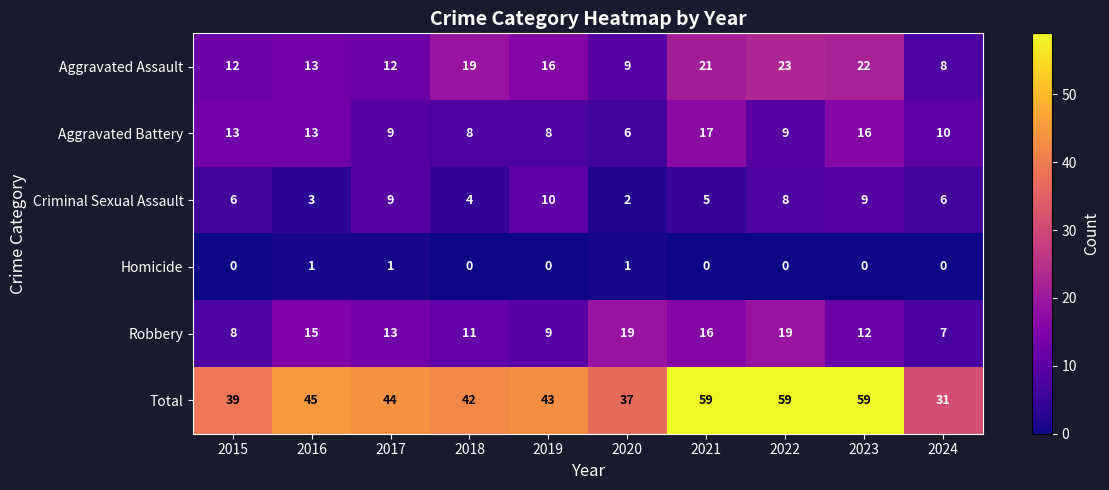

What is the spread (max minus min) of values at 2022?

59